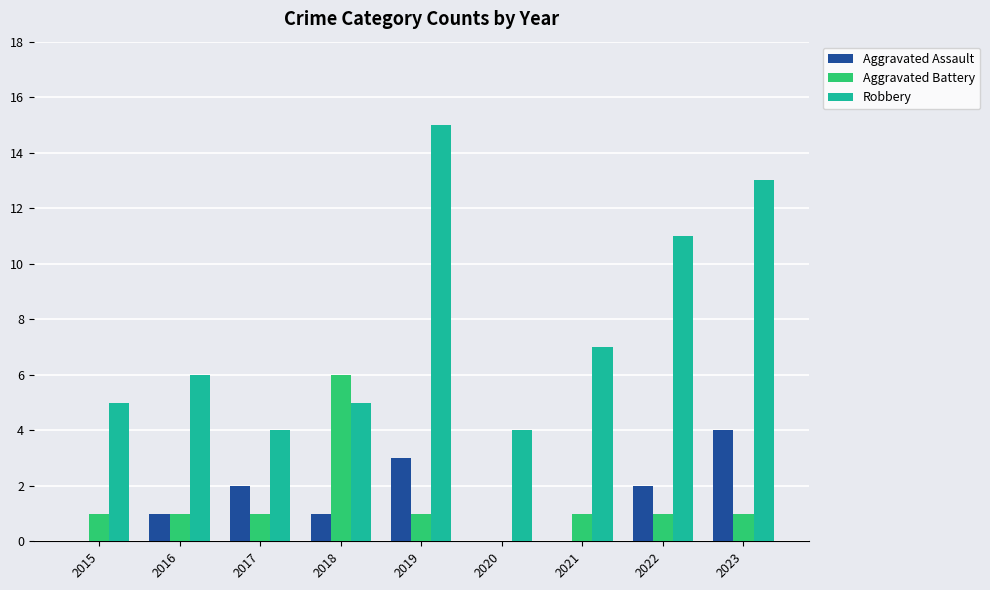

The Aggravated Assault series shows 2 at 2017. True or false?

True